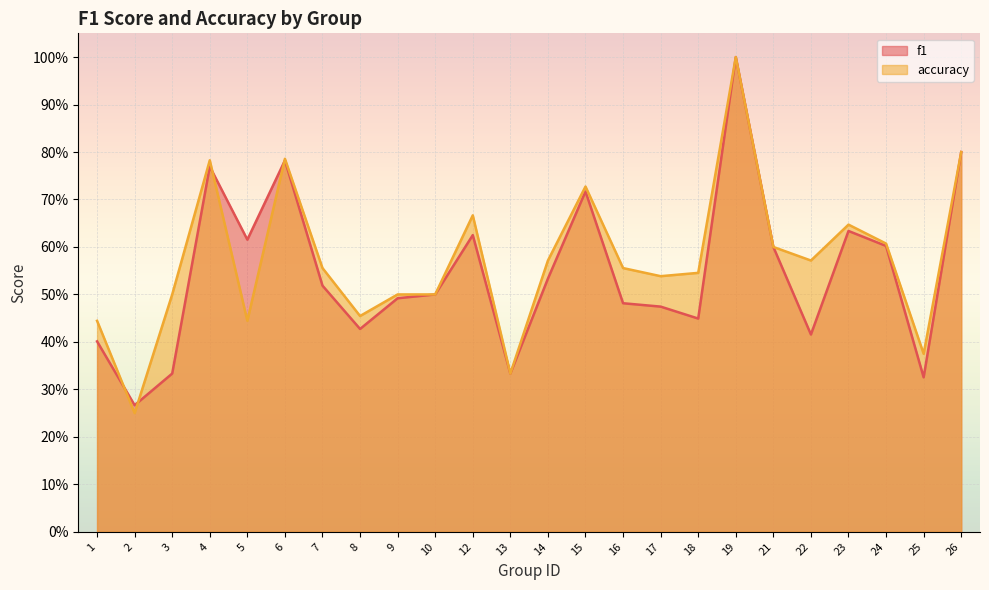

Reading left to right, extract all data points from this chart.

f1: 1=0.4	2=0.3	3=0.3	4=0.8	5=0.6	6=0.8	7=0.5	8=0.4	9=0.5	10=0.5	12=0.6	13=0.3	14=0.5	15=0.7	16=0.5	17=0.5	18=0.4	19=1.0	21=0.6	22=0.4	23=0.6	24=0.6	25=0.3	26=0.8
accuracy: 1=0.4	2=0.2	3=0.5	4=0.8	5=0.4	6=0.8	7=0.6	8=0.5	9=0.5	10=0.5	12=0.7	13=0.3	14=0.6	15=0.7	16=0.6	17=0.5	18=0.5	19=1.0	21=0.6	22=0.6	23=0.6	24=0.6	25=0.4	26=0.8